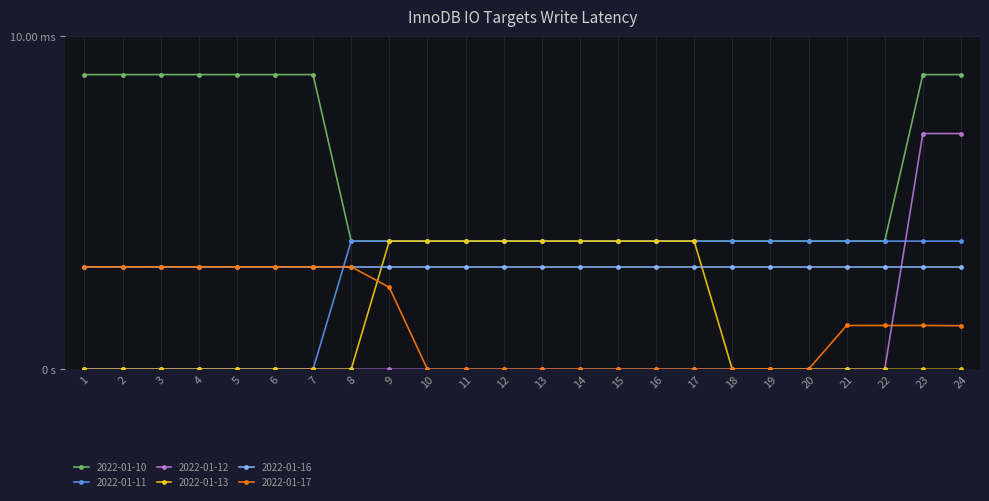

What are all the series names shown in the legend?

2022-01-10, 2022-01-11, 2022-01-12, 2022-01-13, 2022-01-16, 2022-01-17